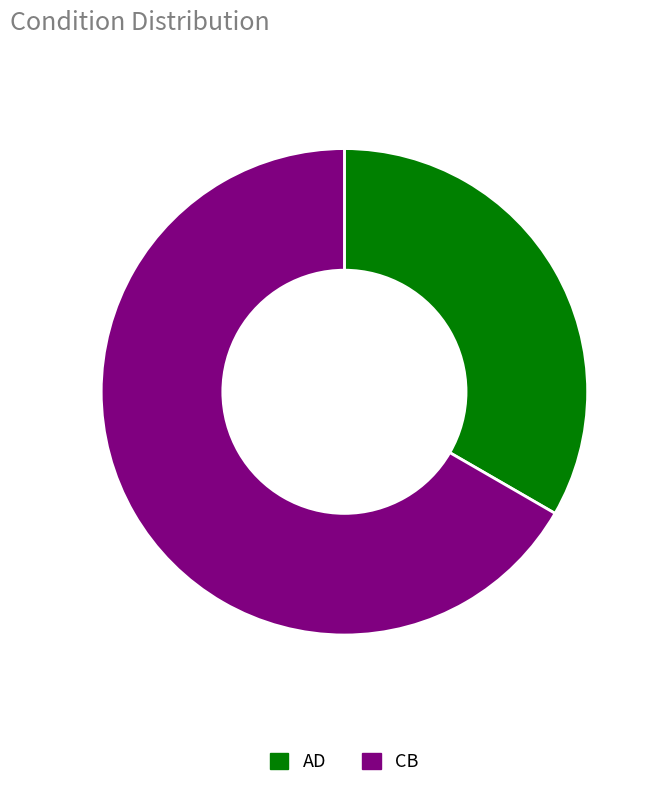

Is the sum of AD and CB greater than half?

Yes